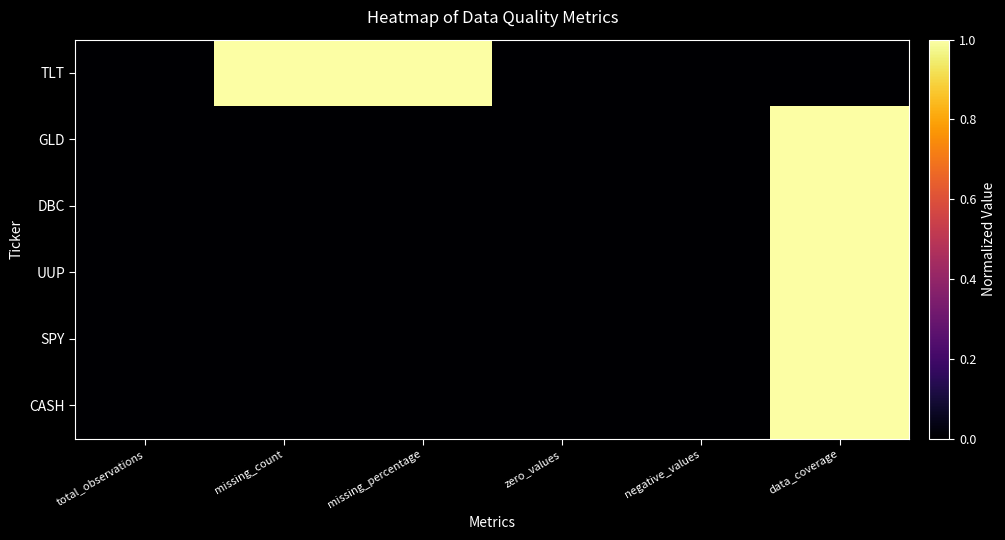

Reading left to right, list all the values displayed in this chart.

TLT: total_observations=0	missing_count=1	missing_percentage=1	zero_values=0	negative_values=0	data_coverage=0
GLD: total_observations=0	missing_count=0	missing_percentage=0	zero_values=0	negative_values=0	data_coverage=1
DBC: total_observations=0	missing_count=0	missing_percentage=0	zero_values=0	negative_values=0	data_coverage=1
UUP: total_observations=0	missing_count=0	missing_percentage=0	zero_values=0	negative_values=0	data_coverage=1
SPY: total_observations=0	missing_count=0	missing_percentage=0	zero_values=0	negative_values=0	data_coverage=1
CASH: total_observations=0	missing_count=0	missing_percentage=0	zero_values=0	negative_values=0	data_coverage=1